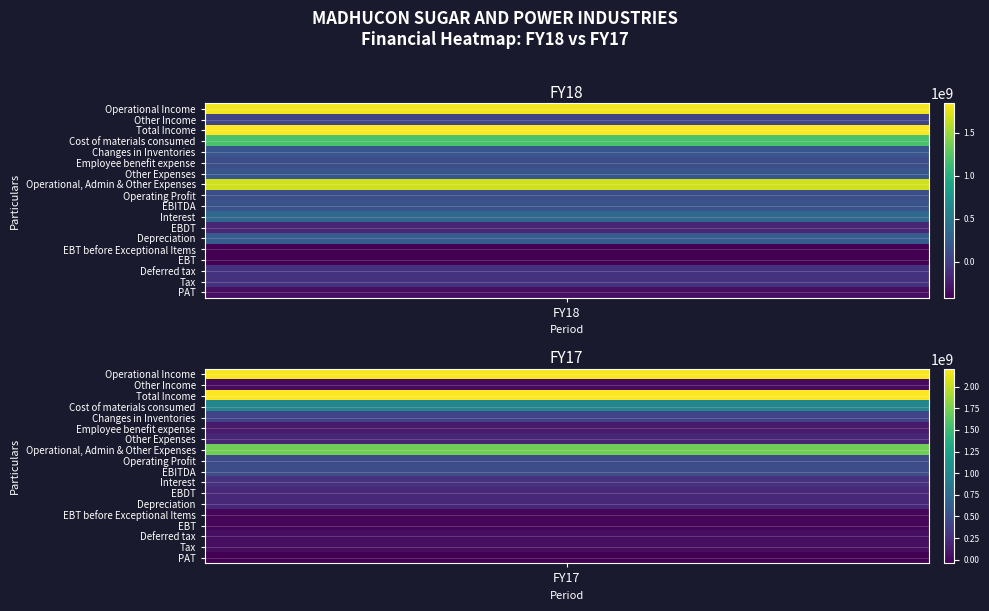

What is the difference between the FY18 values at 14 and 4?

601475095